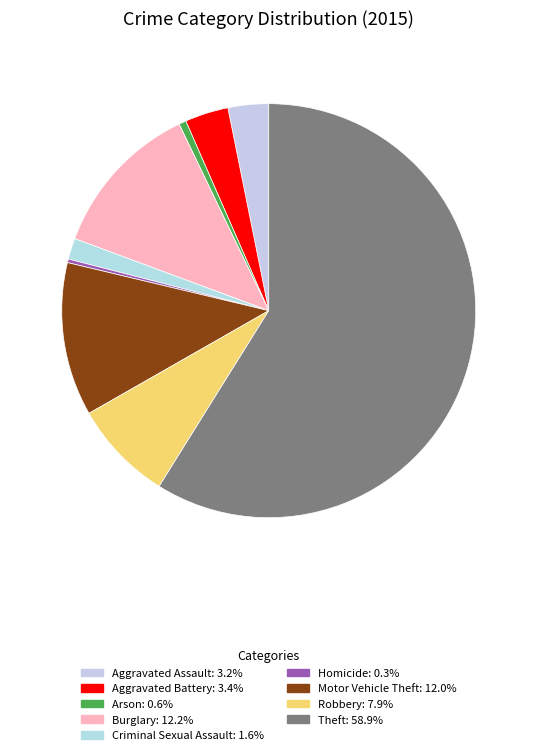

True or false: Theft accounts for 59% of the total.

True